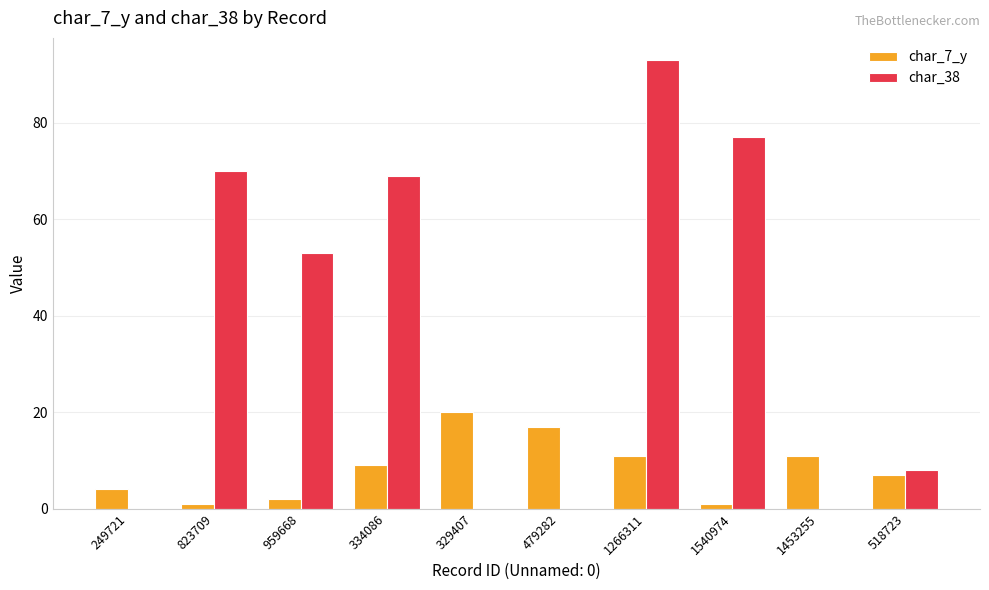

Count the number of data series in this chart.

2